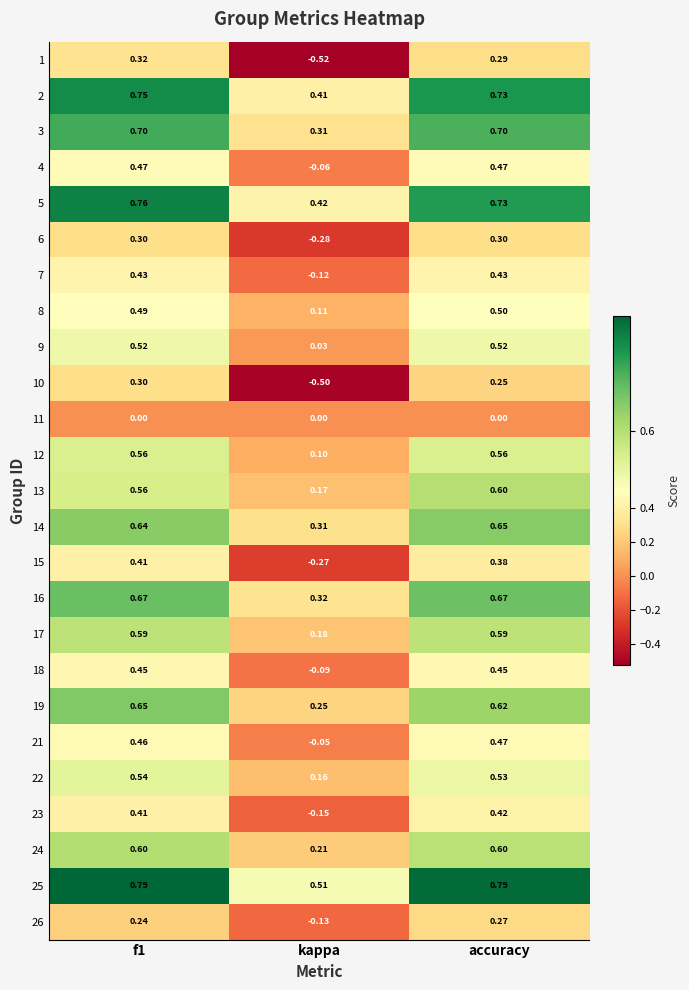

At which category does the chart reach its minimum across all series?

kappa